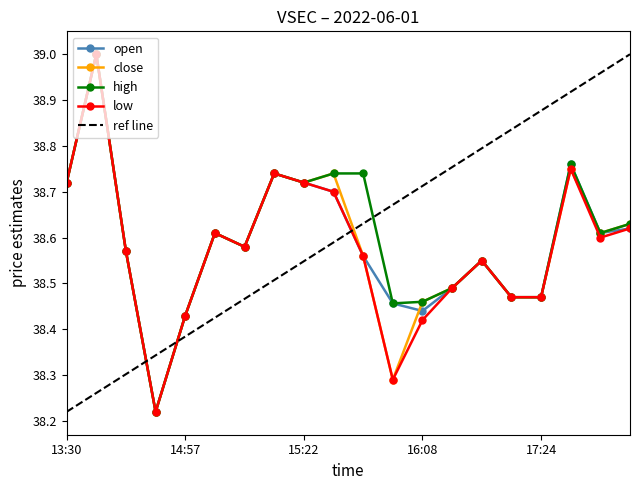

At how many categories does at least one series exceed 38?

20